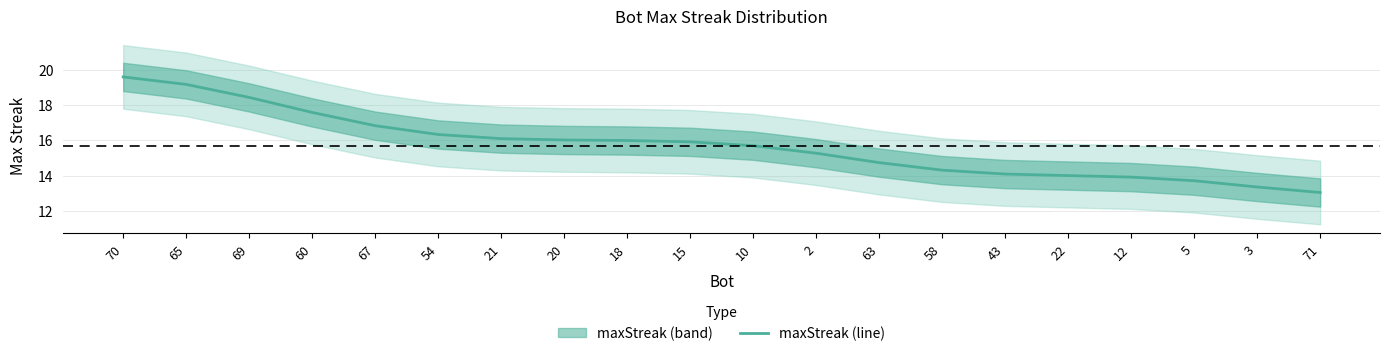

How many data points are above 15?

12